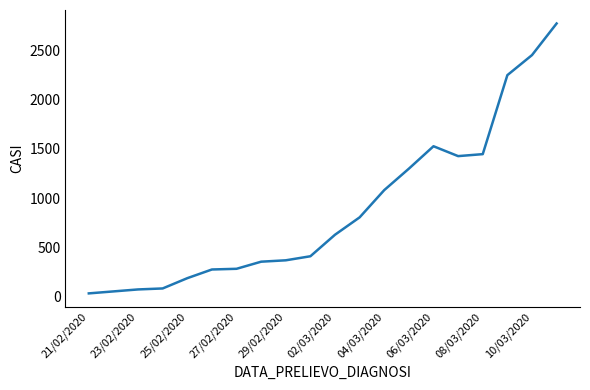

What is the difference between the maximum and minimum values?

2733